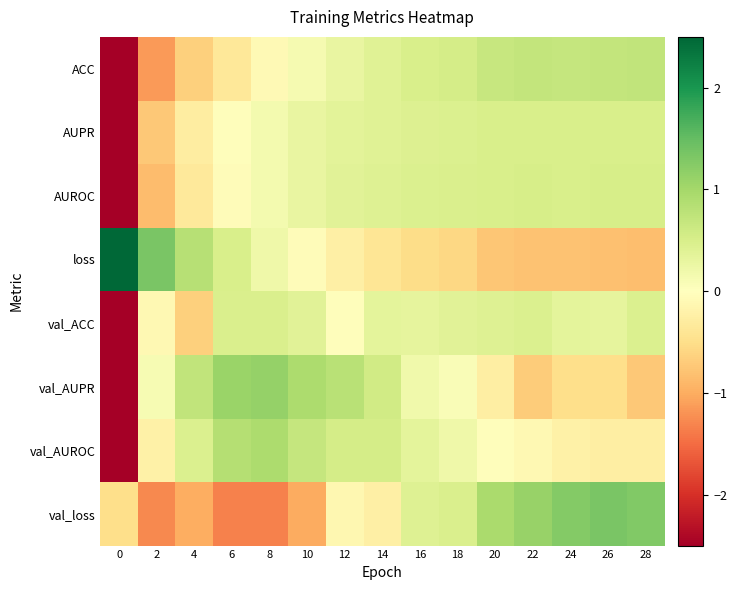

Reading left to right, extract all data points from this chart.

ACC: 0=-3.1	2=-1.1	4=-0.7	6=-0.4	8=-0.1	10=0.1	12=0.3	14=0.4	16=0.5	18=0.5	20=0.7	22=0.7	24=0.7	26=0.7	28=0.7
AUPR: 0=-3.5	2=-0.7	4=-0.3	6=-0.0	8=0.2	10=0.3	12=0.4	14=0.4	16=0.4	18=0.5	20=0.5	22=0.5	24=0.5	26=0.5	28=0.5
AUROC: 0=-3.5	2=-0.9	4=-0.3	6=-0.1	8=0.1	10=0.3	12=0.4	14=0.4	16=0.5	18=0.5	20=0.5	22=0.5	24=0.5	26=0.5	28=0.5
loss: 0=2.9	2=1.3	4=0.8	6=0.5	8=0.2	10=-0.0	12=-0.2	14=-0.4	16=-0.5	18=-0.6	20=-0.7	22=-0.8	24=-0.8	26=-0.8	28=-0.8
val_ACC: 0=-3.6	2=-0.1	4=-0.7	6=0.5	8=0.5	10=0.4	12=-0.0	14=0.3	16=0.3	18=0.4	20=0.4	22=0.5	24=0.3	26=0.3	28=0.5
val_AUPR: 0=-2.9	2=0.1	4=0.7	6=1.1	8=1.1	10=0.9	12=0.8	14=0.6	16=0.2	18=0.1	20=-0.3	22=-0.7	24=-0.5	26=-0.5	28=-0.7
val_AUROC: 0=-3.4	2=-0.2	4=0.5	6=0.8	8=0.9	10=0.7	12=0.5	14=0.5	16=0.3	18=0.2	20=-0.0	22=-0.1	24=-0.2	26=-0.3	28=-0.3
val_loss: 0=-0.5	2=-1.3	4=-1.0	6=-1.3	8=-1.3	10=-1.0	12=-0.1	14=-0.2	16=0.4	18=0.5	20=1.0	22=1.1	24=1.3	26=1.3	28=1.3